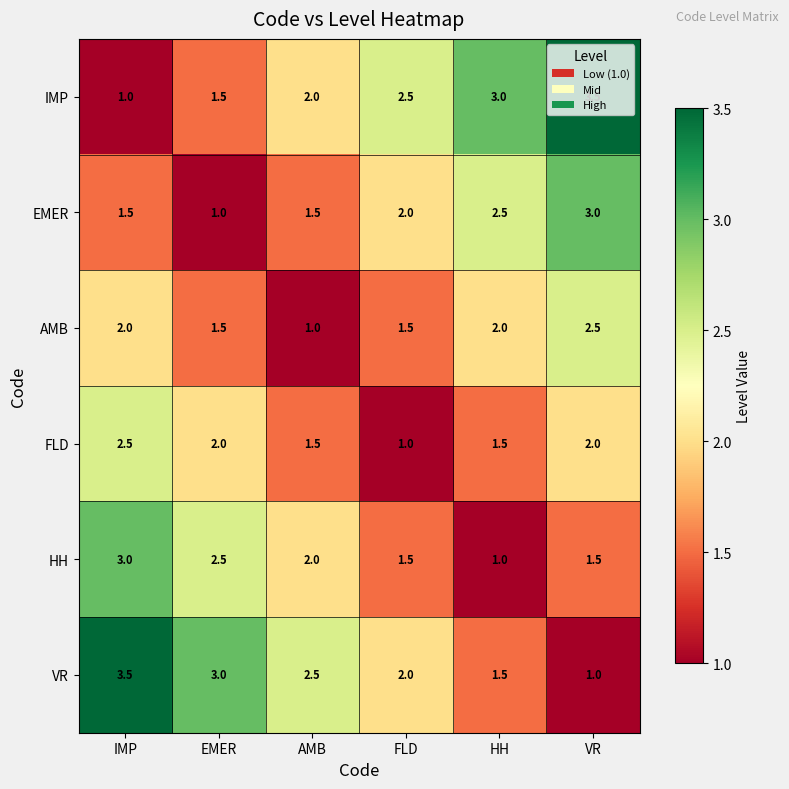

What is the sum of the AMB values at EMER and IMP?

3.5